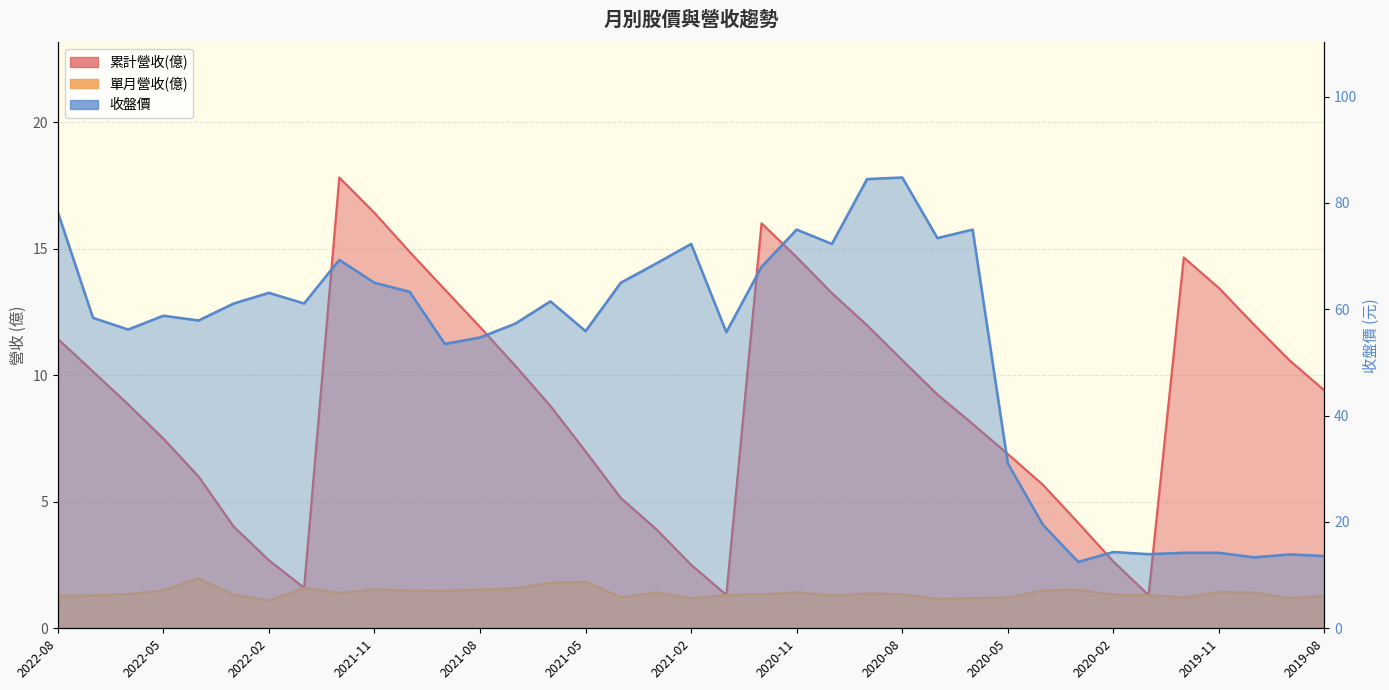

Where is 單月營收(億) nearest to the value 1?

2022-02